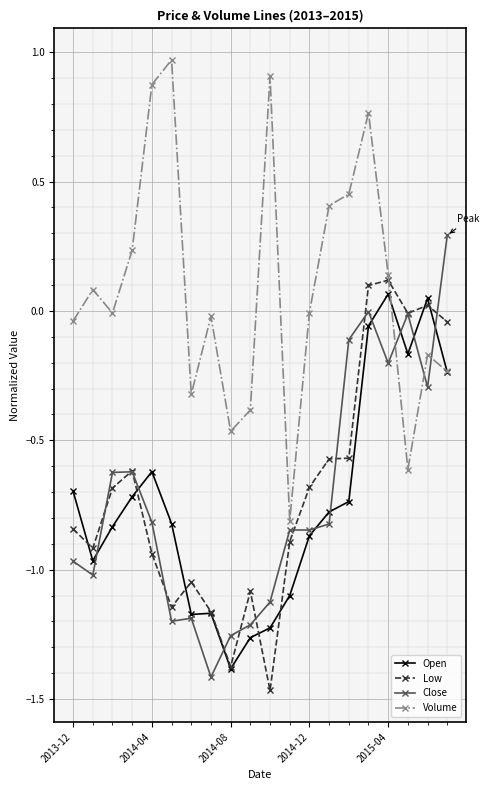

True or false: Volume has more than 2 points higher than both neighbors.

True